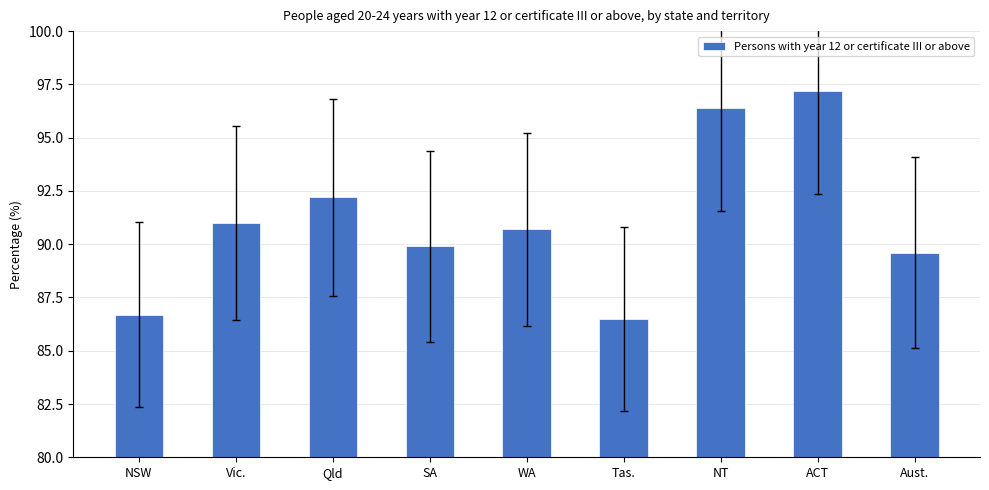

Count the number of data series in this chart.

1